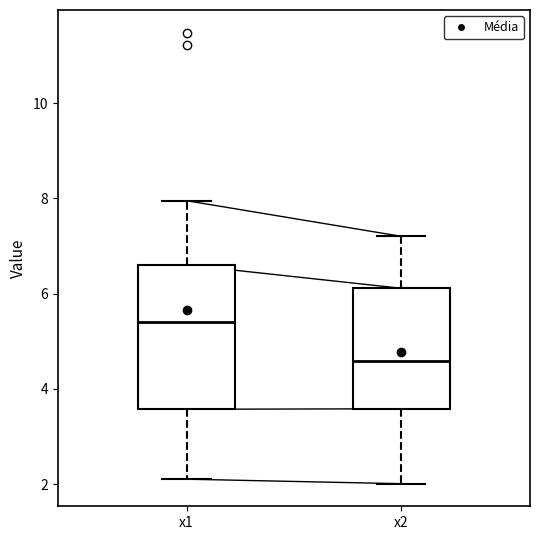

Where does the upper whisker of the box for x1 end on the y-axis? The values are not printed on the chart, so give them approximately, as read against the axis.

8.0